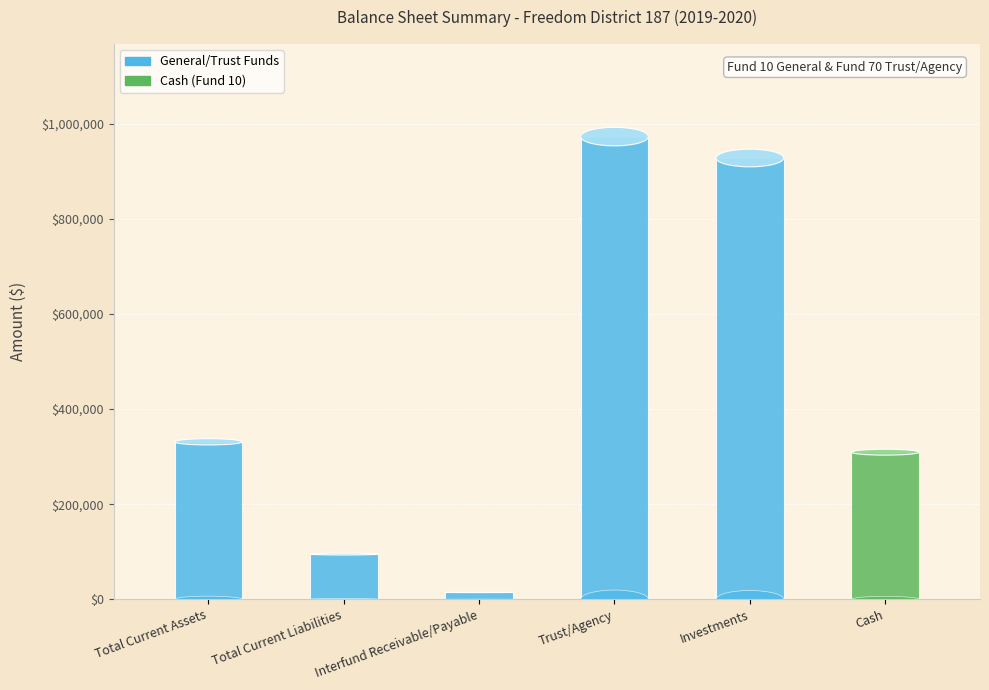

What is the label of the 1st bar from the left?

Total Current Assets